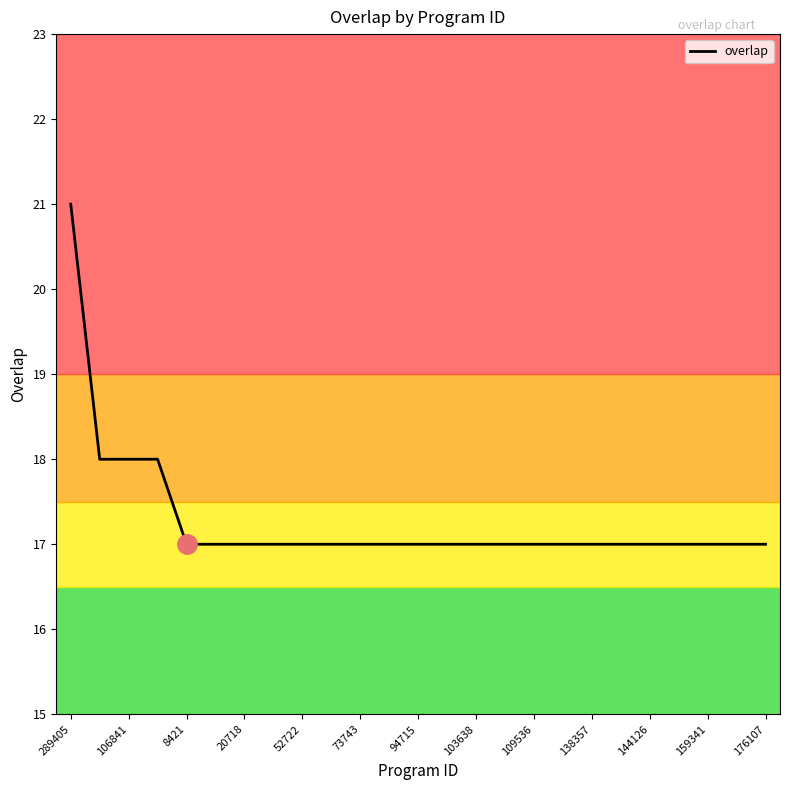

What is the maximum value shown in the chart?

21